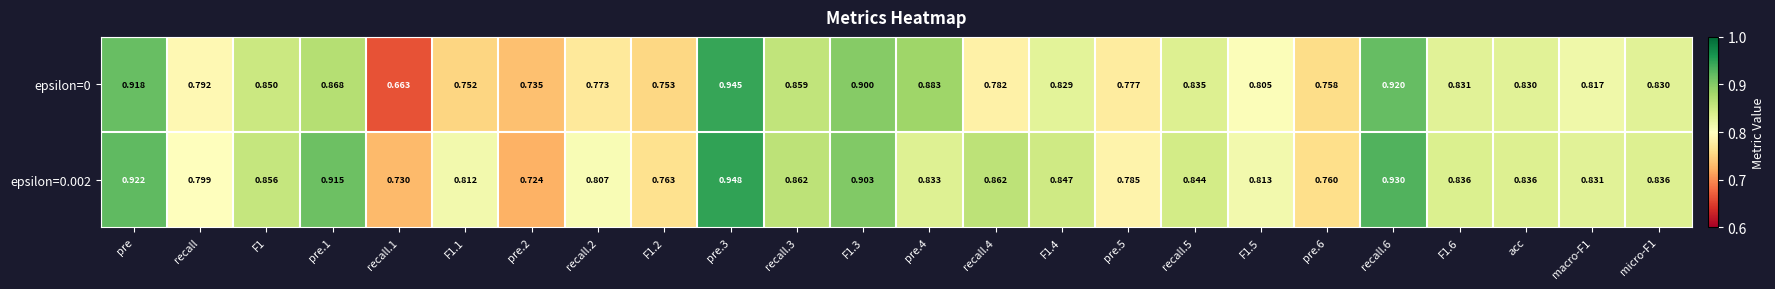

Is the value of epsilon=0.002 at recall.2 greater than the value of epsilon=0 at F1.2?

Yes